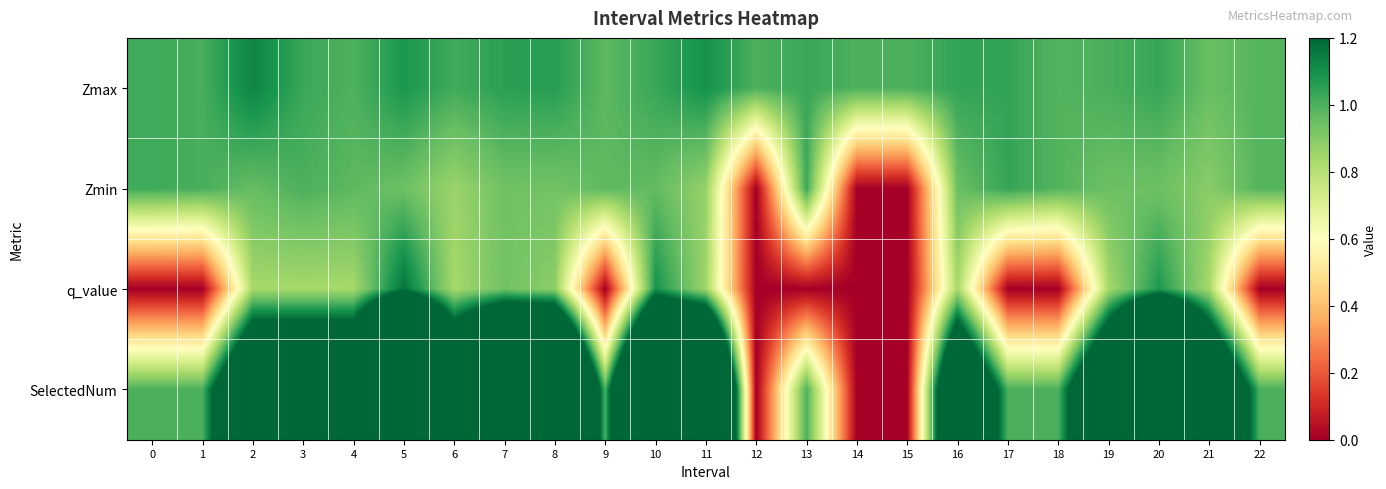

At 6, list the series in order from largest to smallest.

SelectedNum, Zmax, Zmin, q_value